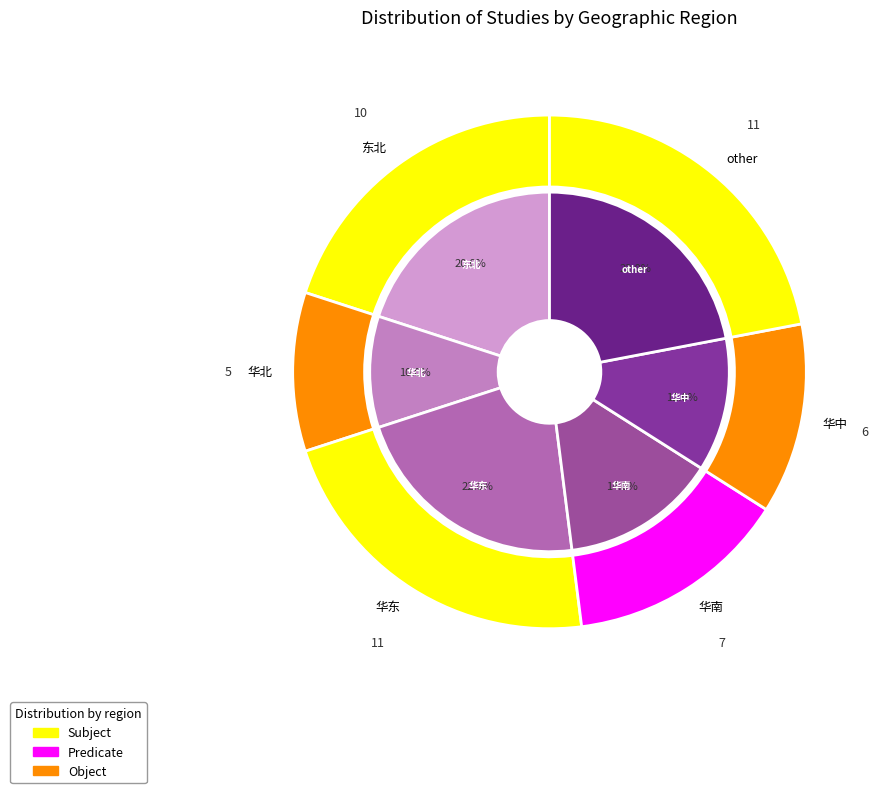

Combined, do 华北 and 华东 account for over 50%?

No